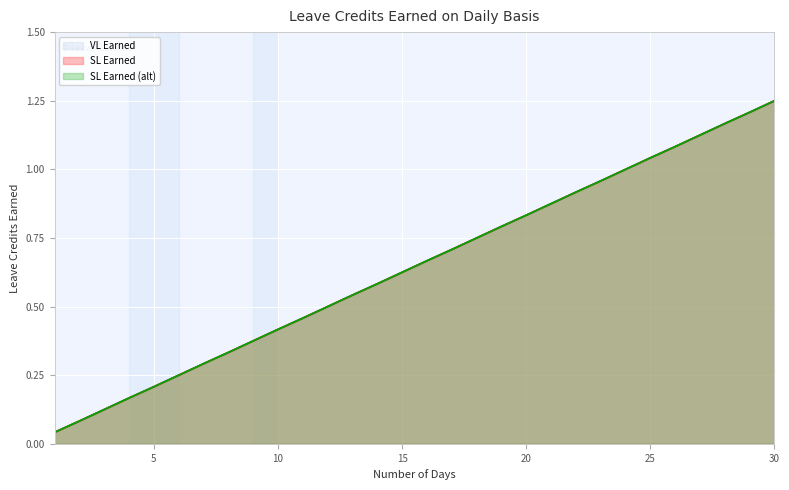

The SL Earned (alt) series shows 0.8 at 18. True or false?

True